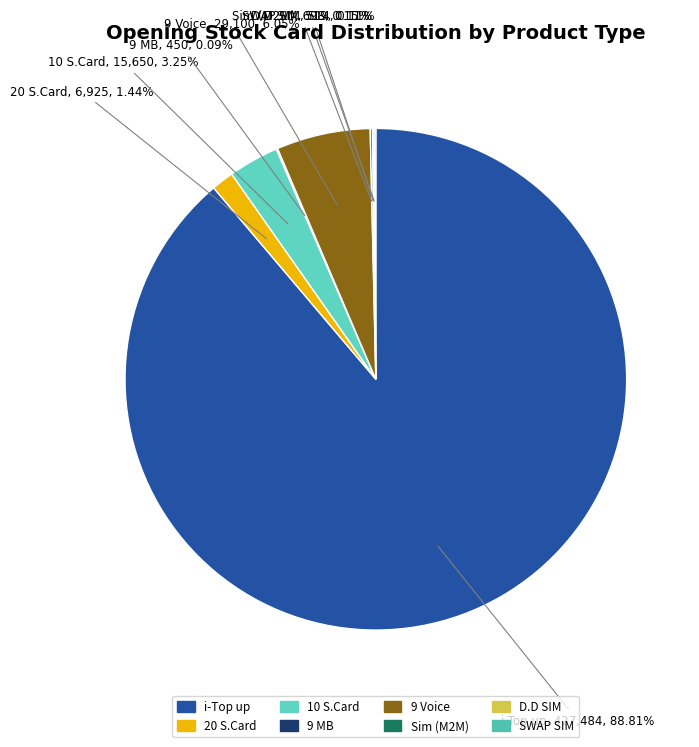

Is there any slice that represents more than half of the pie?

Yes